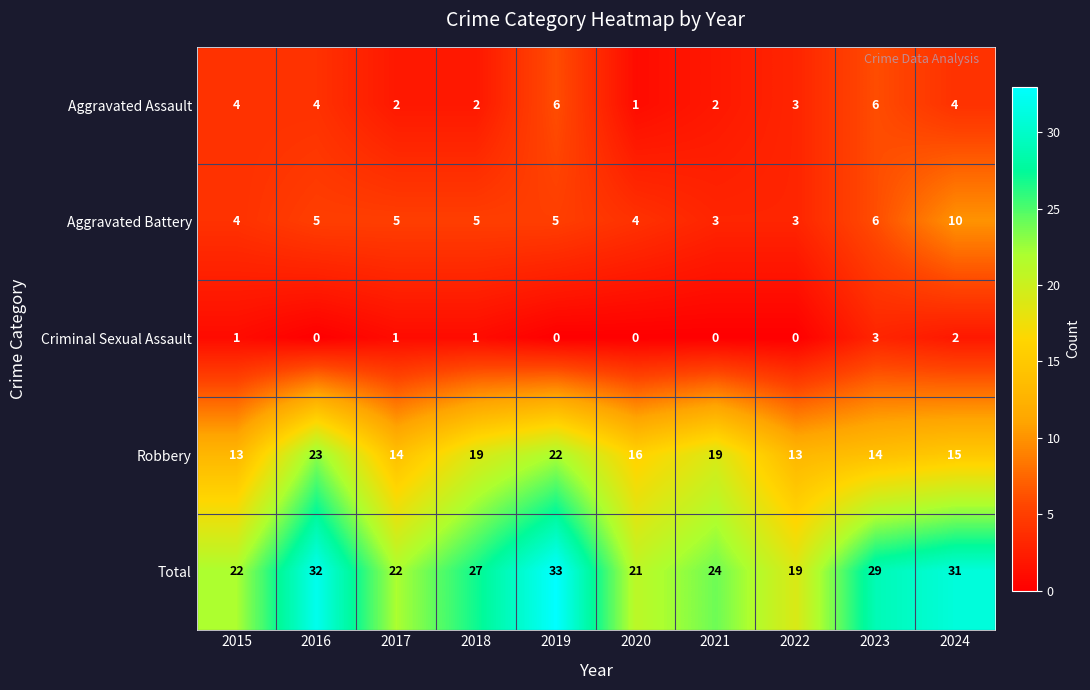

Which series changed the most between 2018 and 2019?

Total